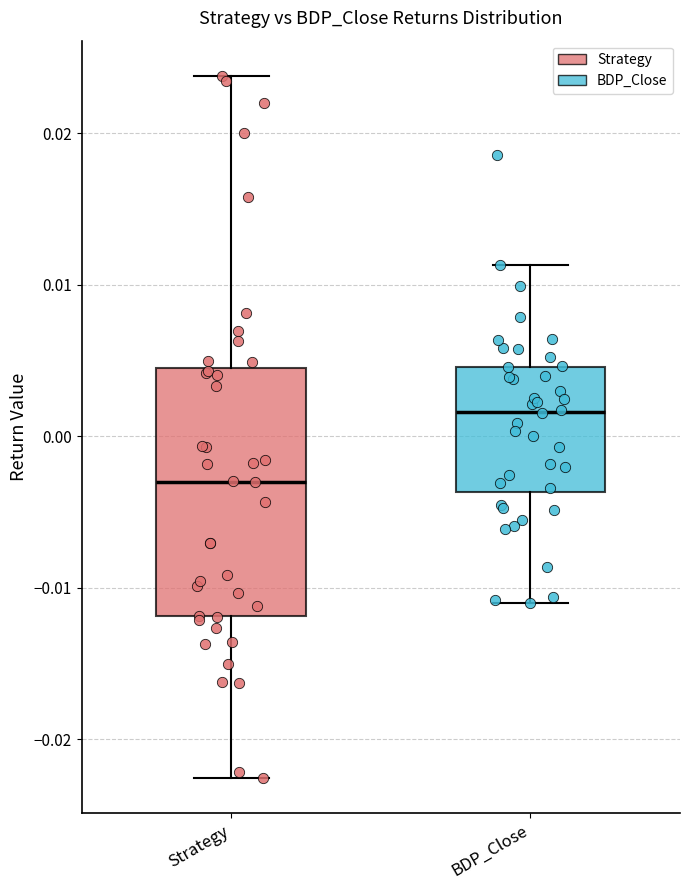

Where is the lower edge of the box for Strategy on the y-axis? The values are not printed on the chart, so give them approximately, as read against the axis.

-0.012